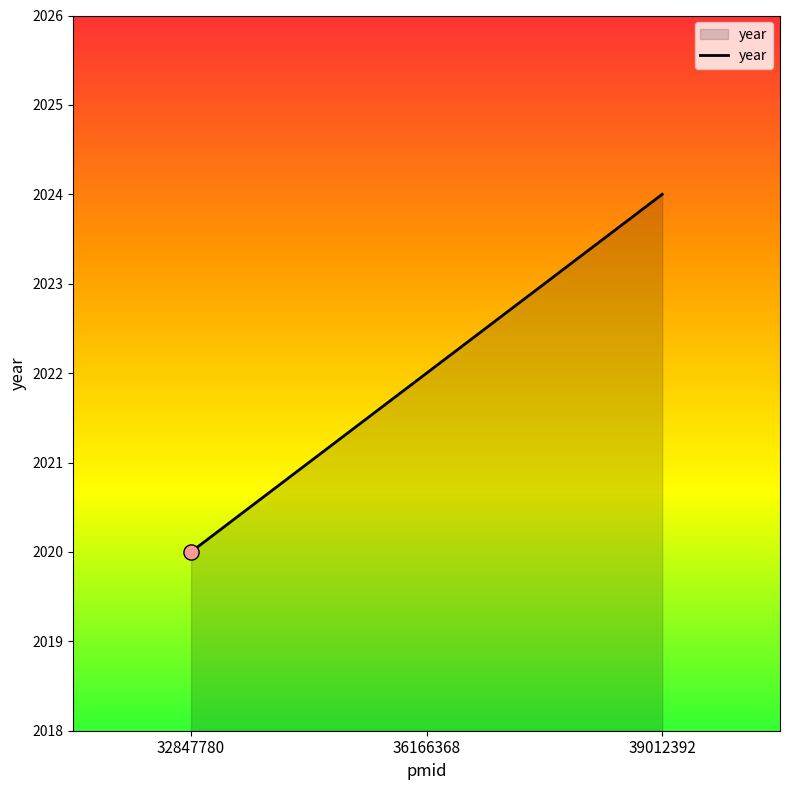

Between 39012392 and 36166368, which is larger?

39012392